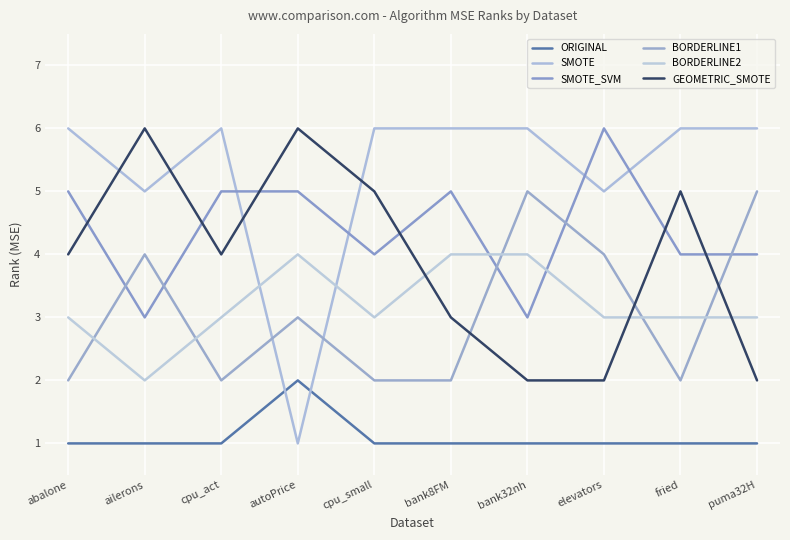

At which label is BORDERLINE1 closest to 3?

autoPrice